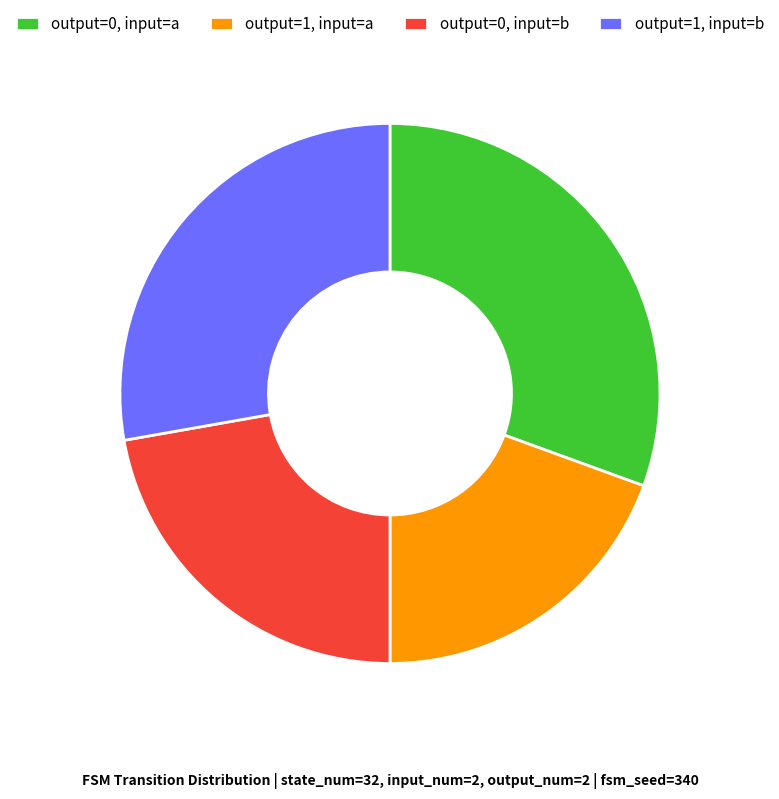

The output=1, input=a slice represents 8% of the pie. True or false?

False